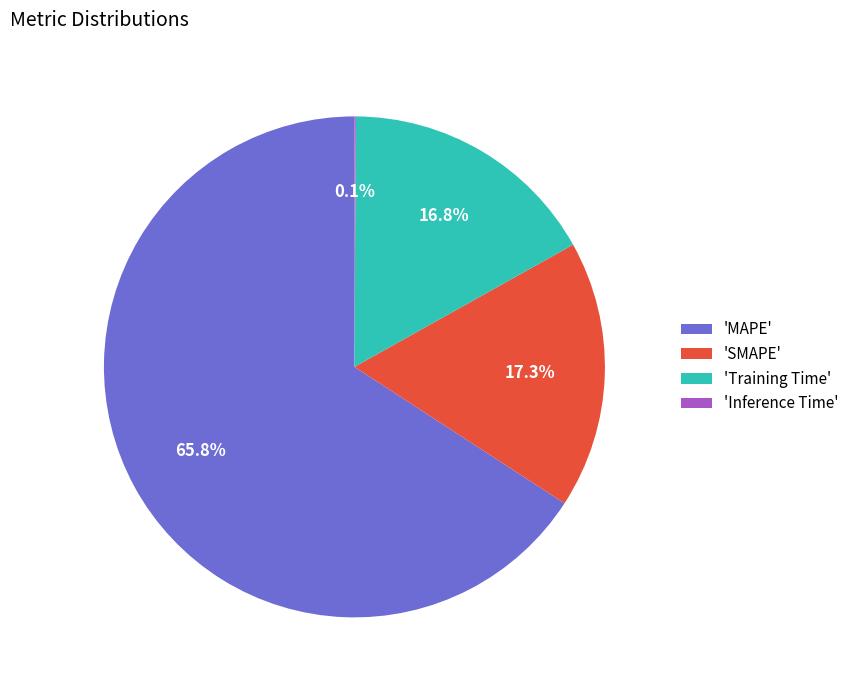

Is 'MAPE' the majority of the pie?

Yes